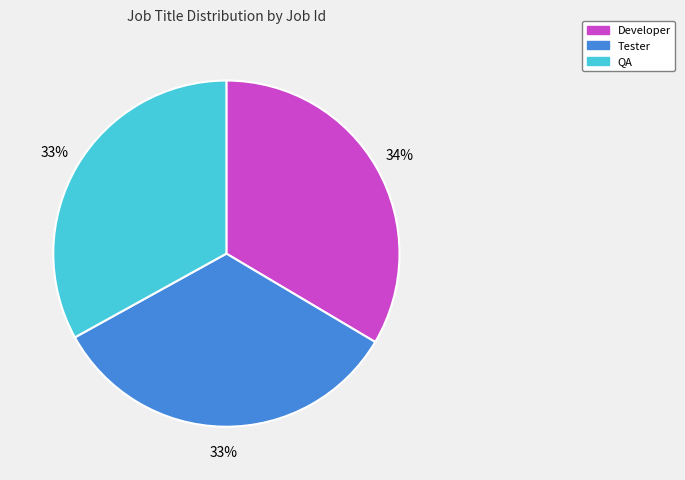

How many segments does this pie chart have?

3